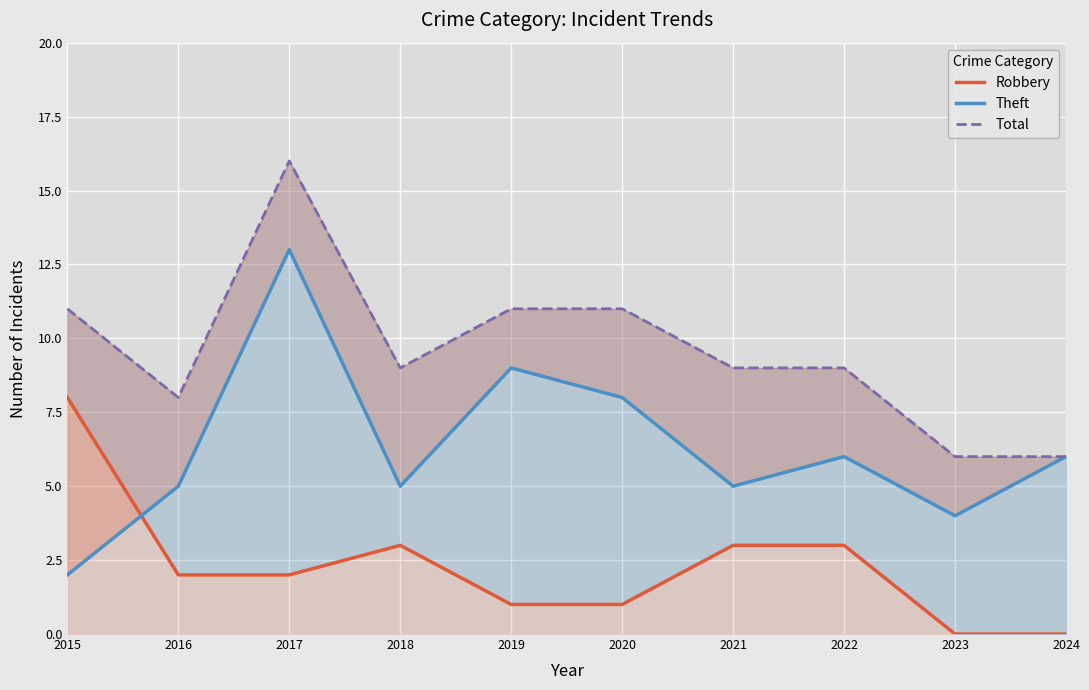

Which series has the largest total across all categories?

Total